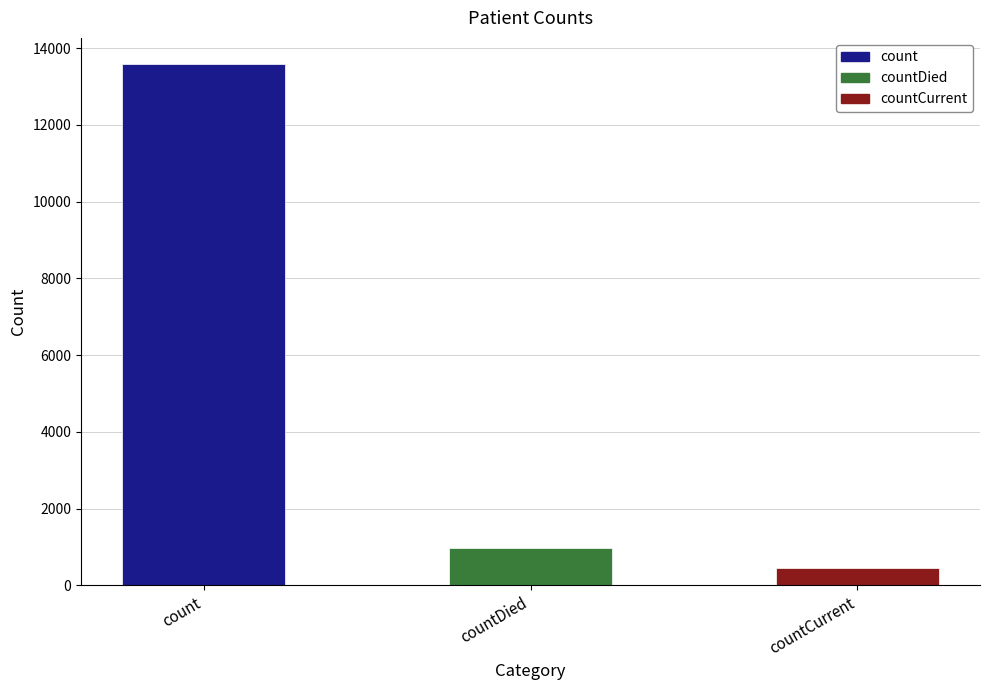

Is it true that the value at countCurrent is 463?

True